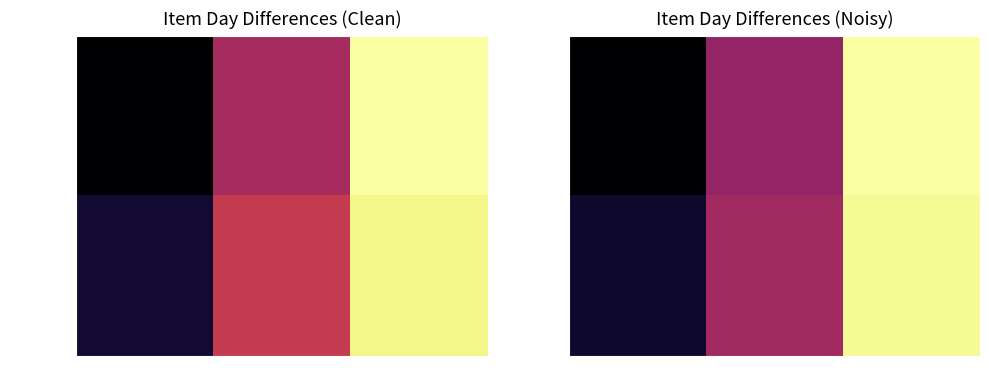

List the series in order of their overall mean, highest first.

02-7616, SPC8565